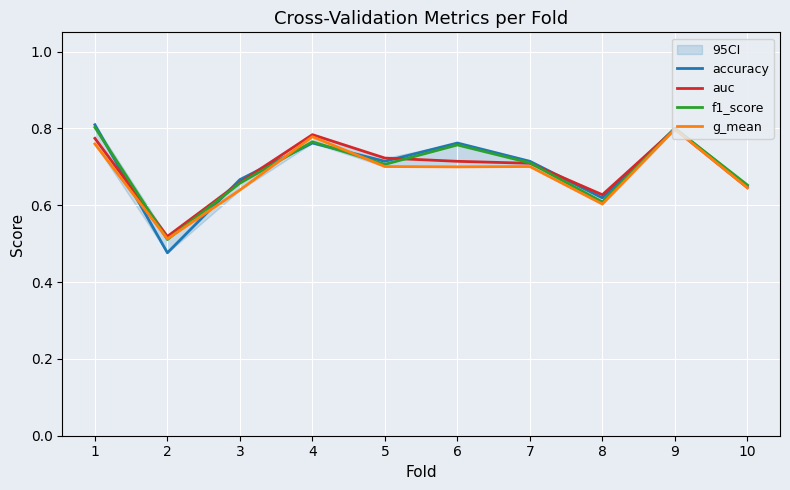

The value of accuracy at 10 is 0.1. True or false?

False